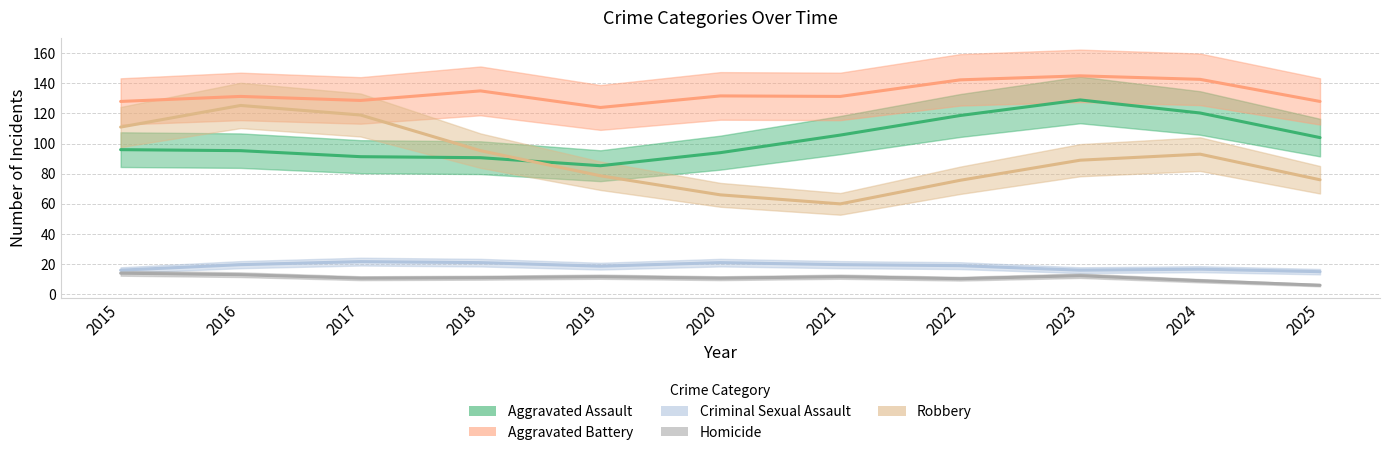

True or false: Aggravated Battery has a value of 128 at 2015.

True